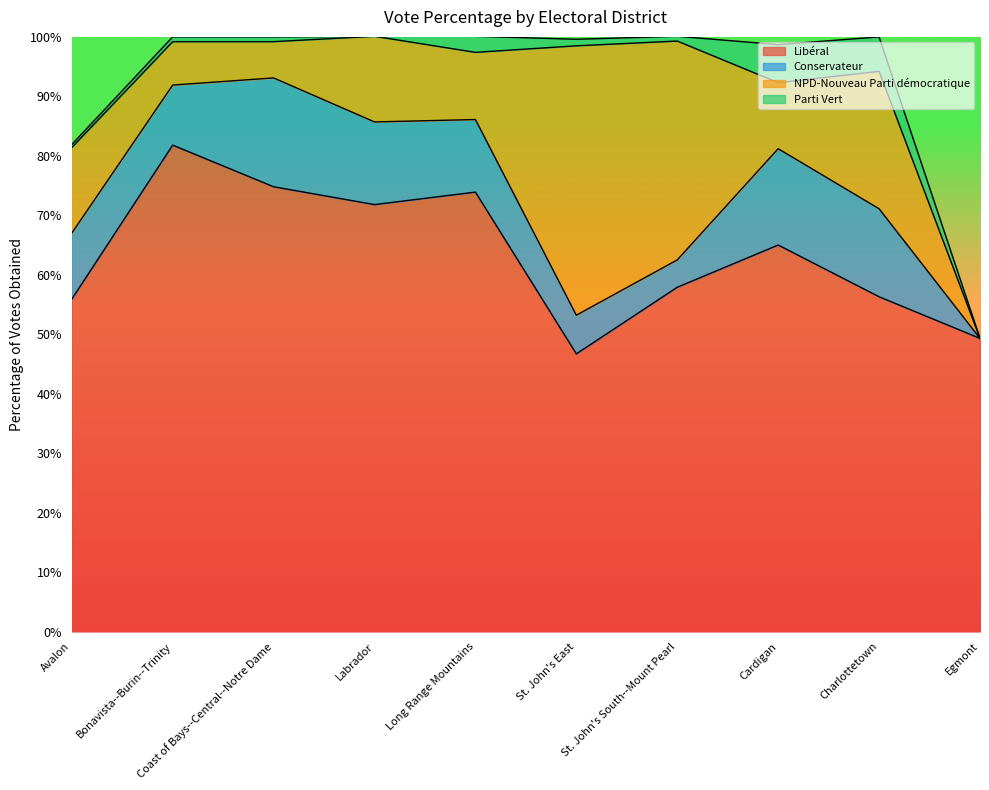

How many lines are shown in the chart?

4